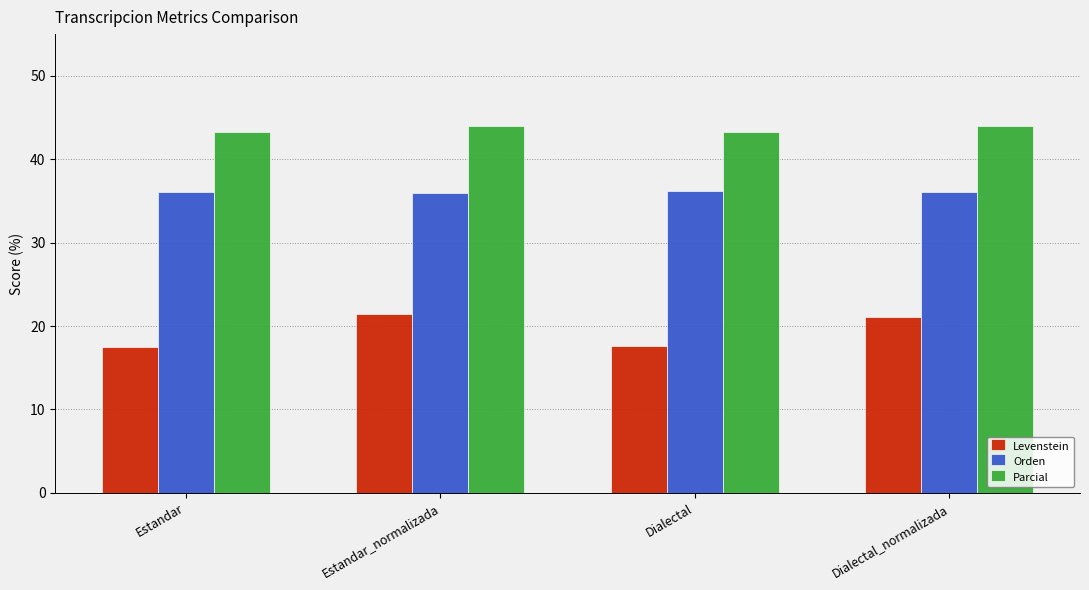

What is the difference between the maximum and second lowest values in the Parcial series?

0.8